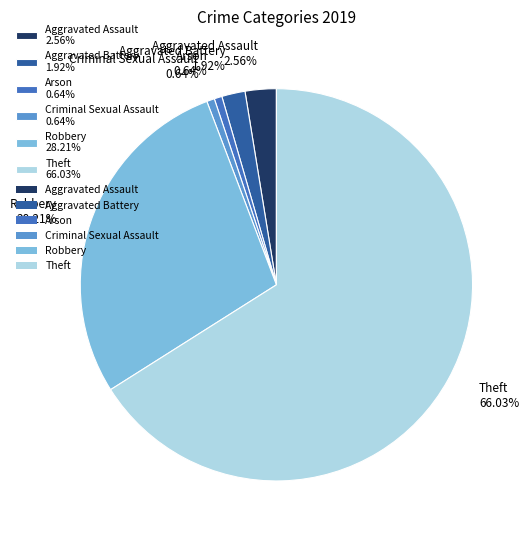

What percentage is the Aggravated Battery slice, to the nearest percent?

2%